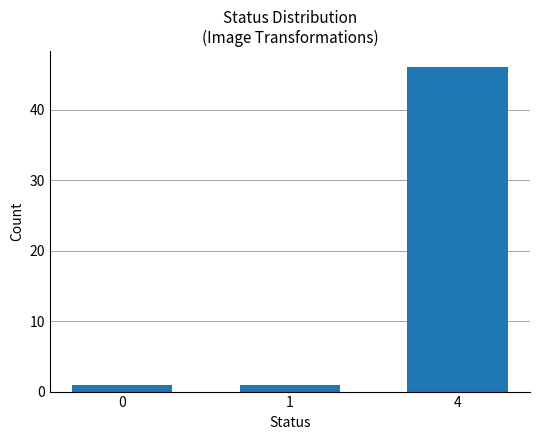

Count the number of categories in the chart.

3